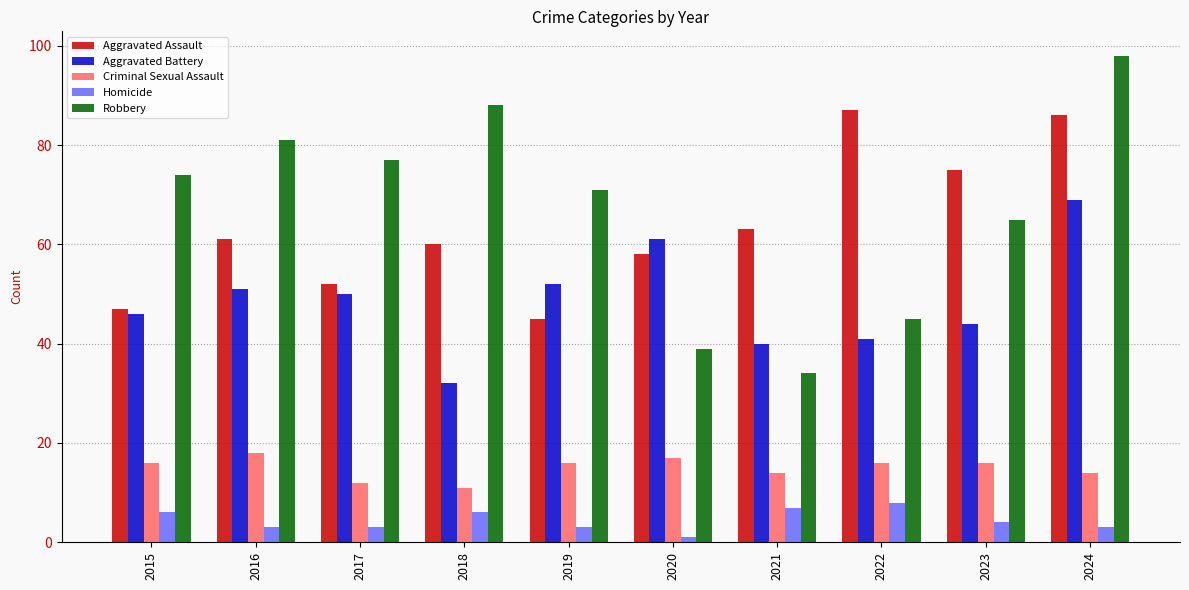

At which category is the sum across all series the highest?

2024